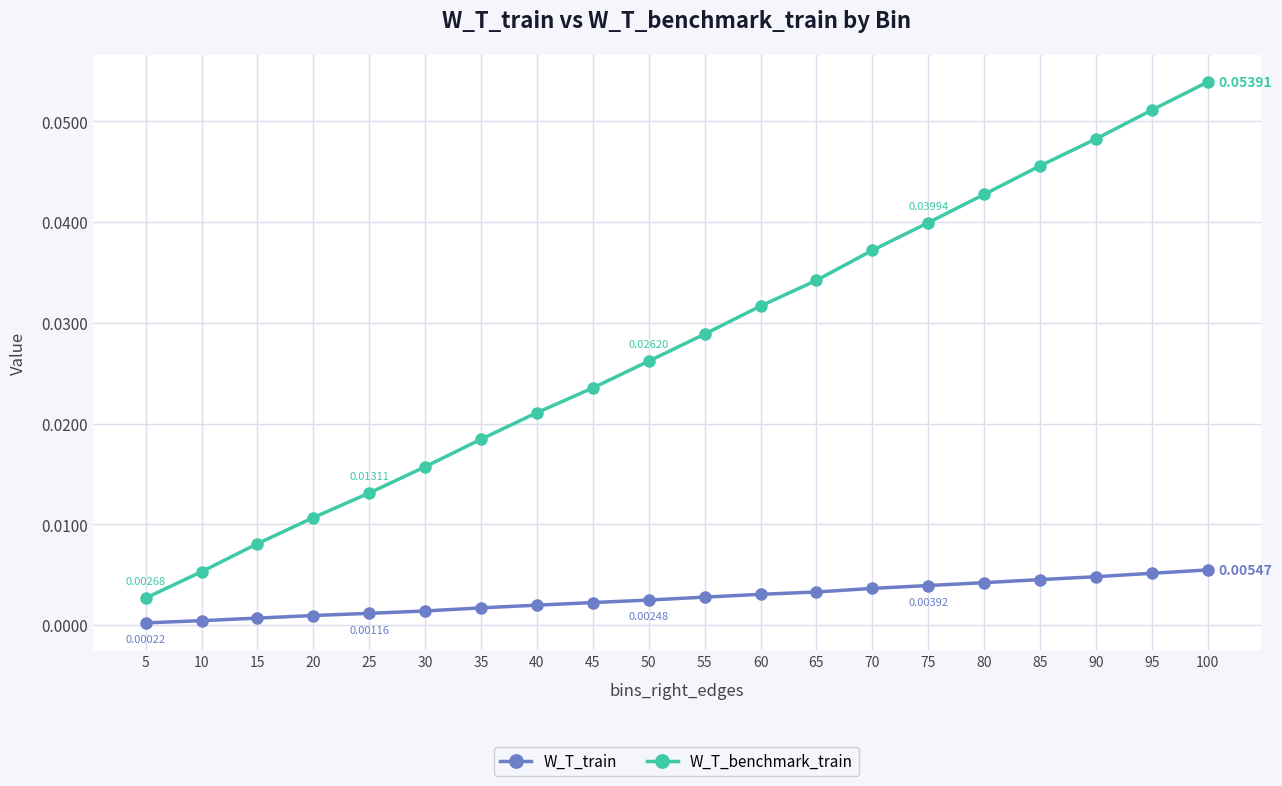

Between 15 and 40, which series saw the biggest shift?

W_T_benchmark_train